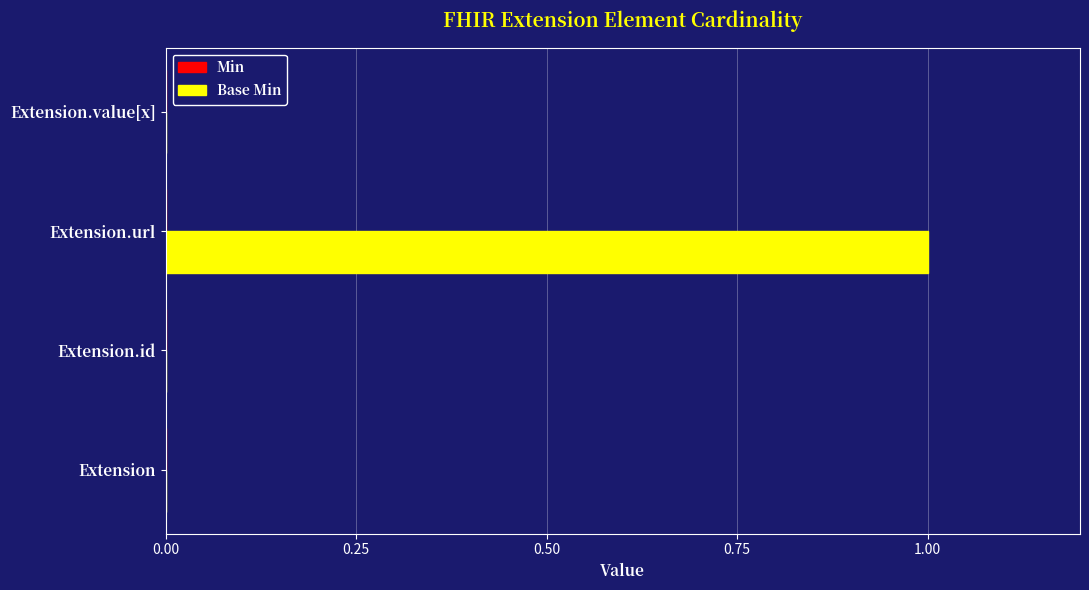

Between Extension.id and Extension.url, which is larger?

Extension.url